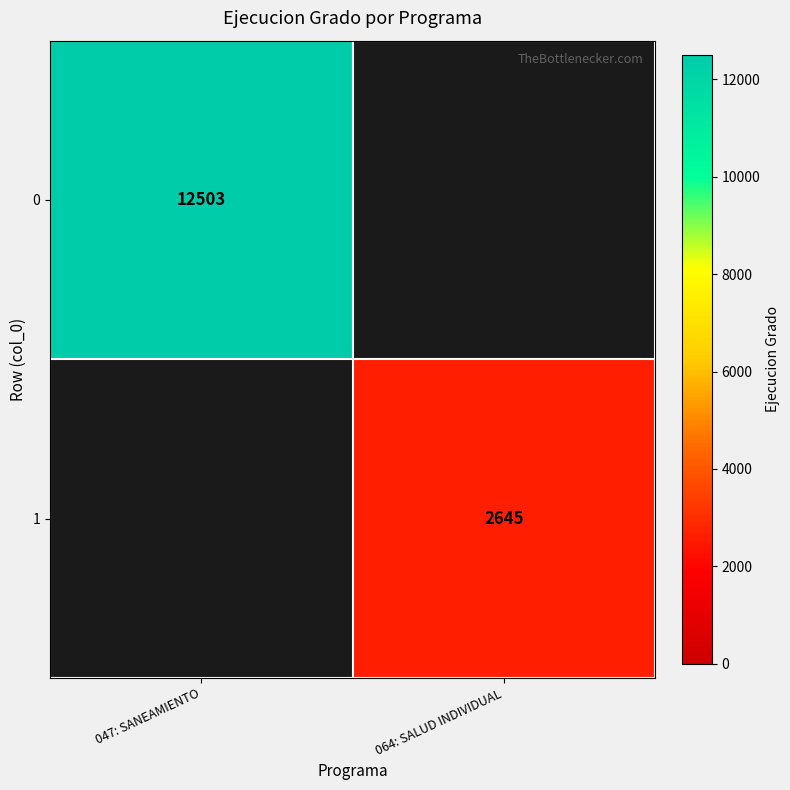

The 1 series shows 4547 at 064: SALUD INDIVIDUAL. True or false?

False